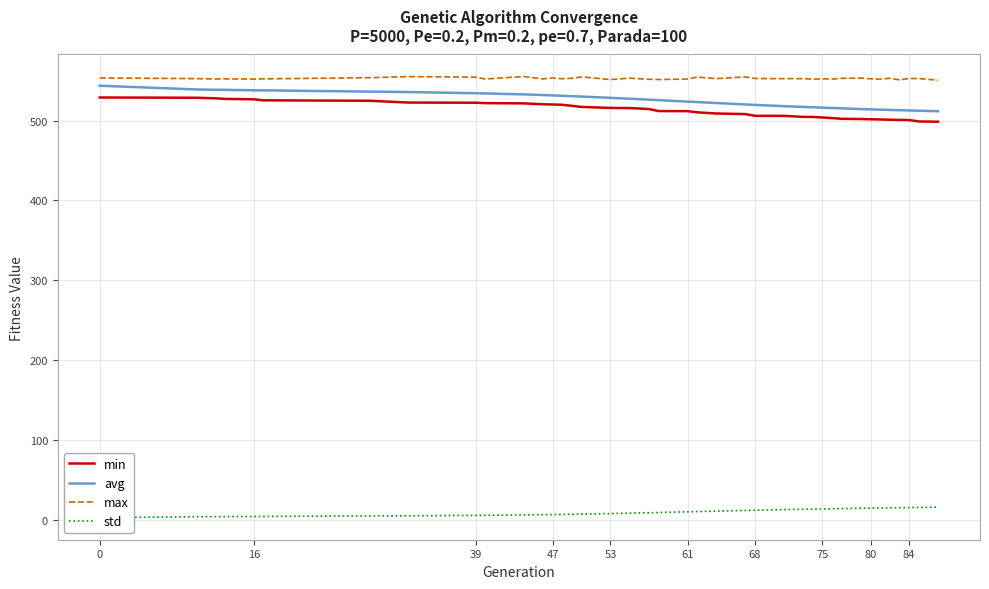

What is the highest value of the min series?

528.8